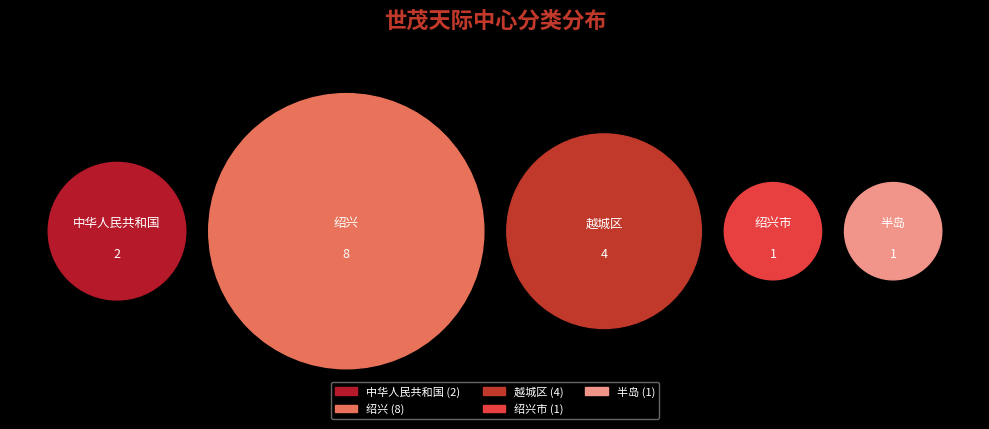

What percentage do 绍兴市 and 半岛 together represent?

12.5%